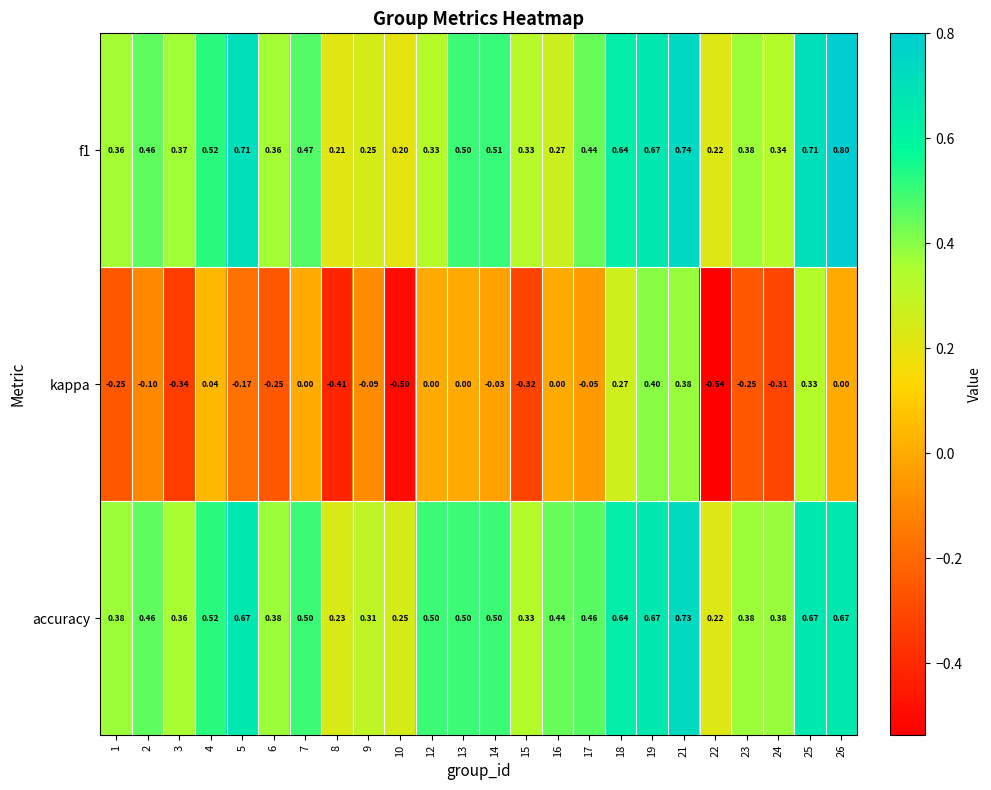

Which series has the largest total across all categories?

accuracy